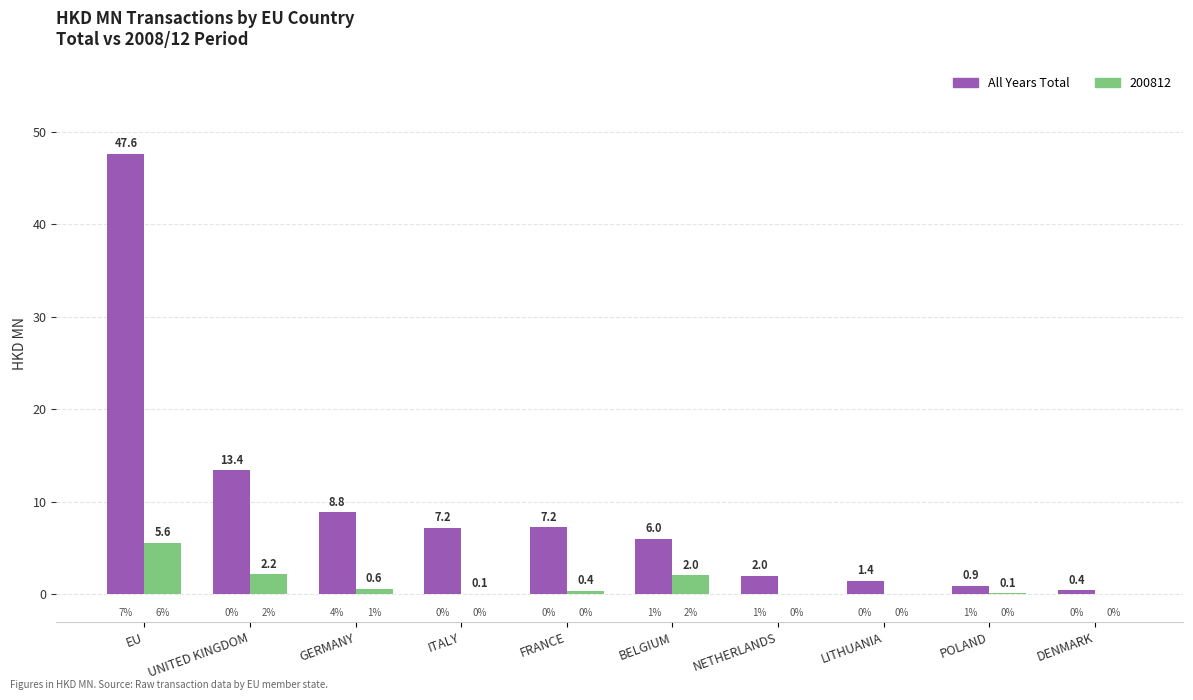

What is the maximum value for All Years Total?

47.6